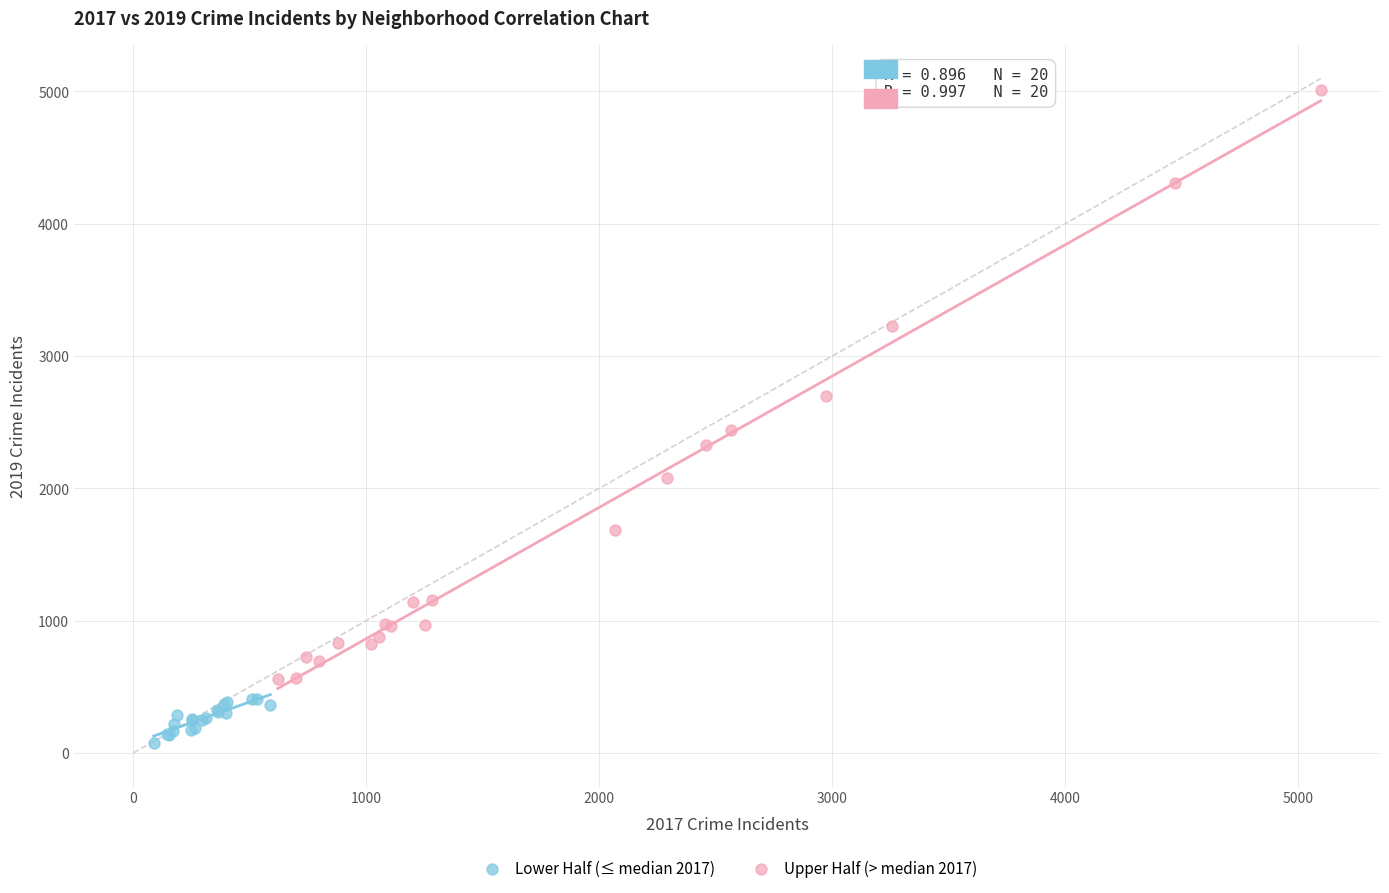

What are all the series names shown in the legend?

Lower Half (≤ median 2017), Upper Half (> median 2017)